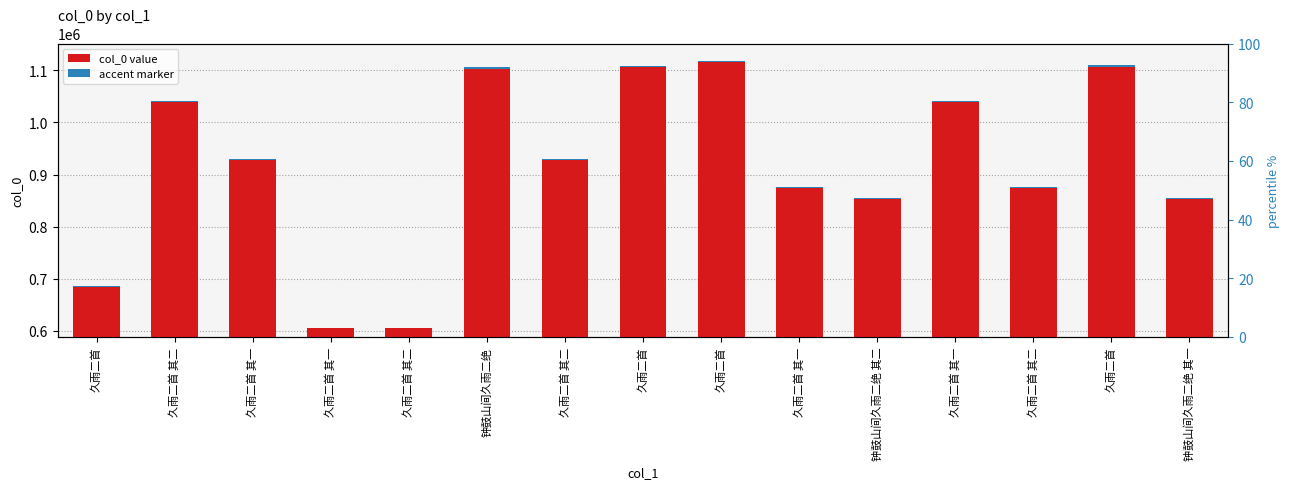

Which series has the widest spread of values?

col_0 value